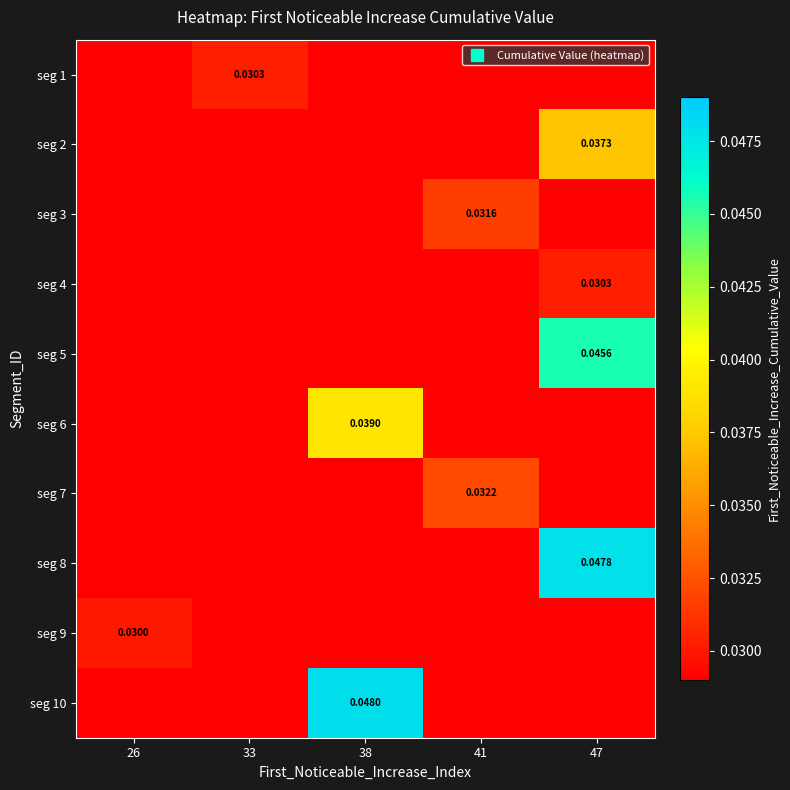

At which category does the chart reach its peak across all series?

38